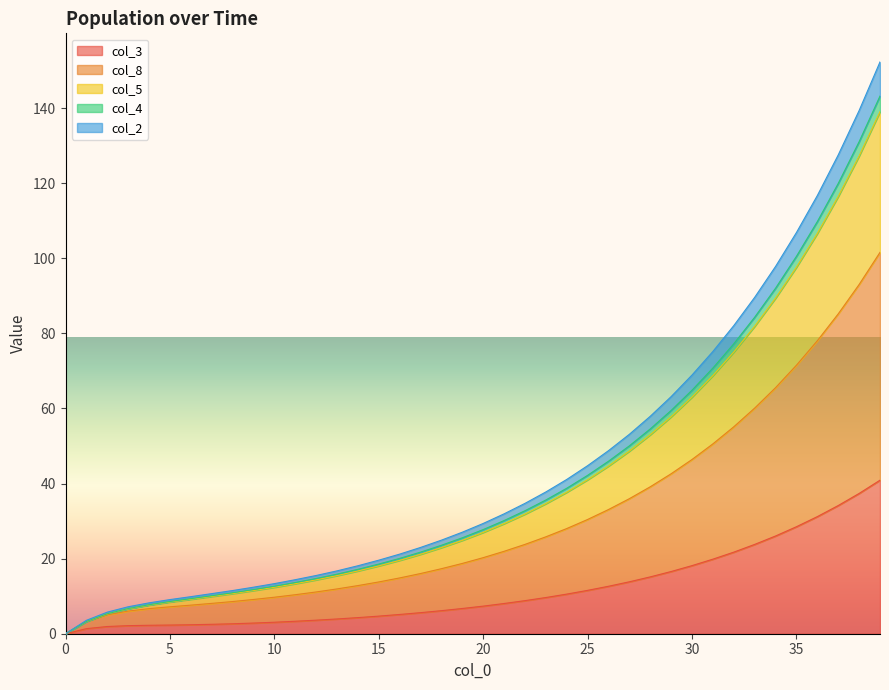

Count the number of categories in the chart.

40